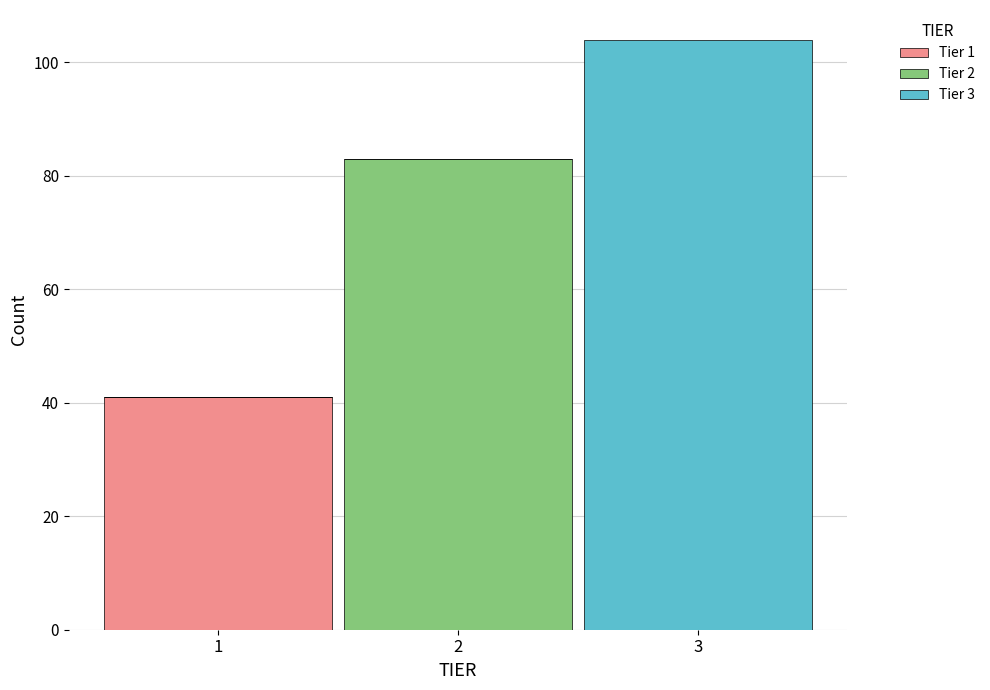

Reading left to right, transcribe this chart: for each stacked bar, give the range it covers on the x-axis and its total height. The values are not printed on the chart, so give them approximately, as read against the axis.

0.5 to 1.5: 42
1.5 to 2.5: 84
2.5 to 3.5: 104